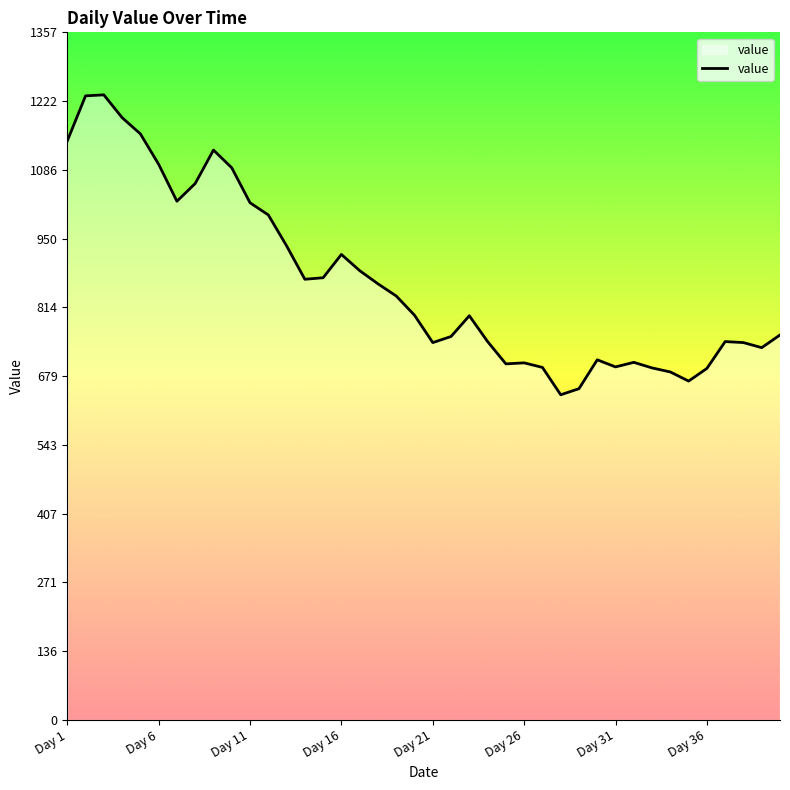

What is the minimum value shown in the chart?

642